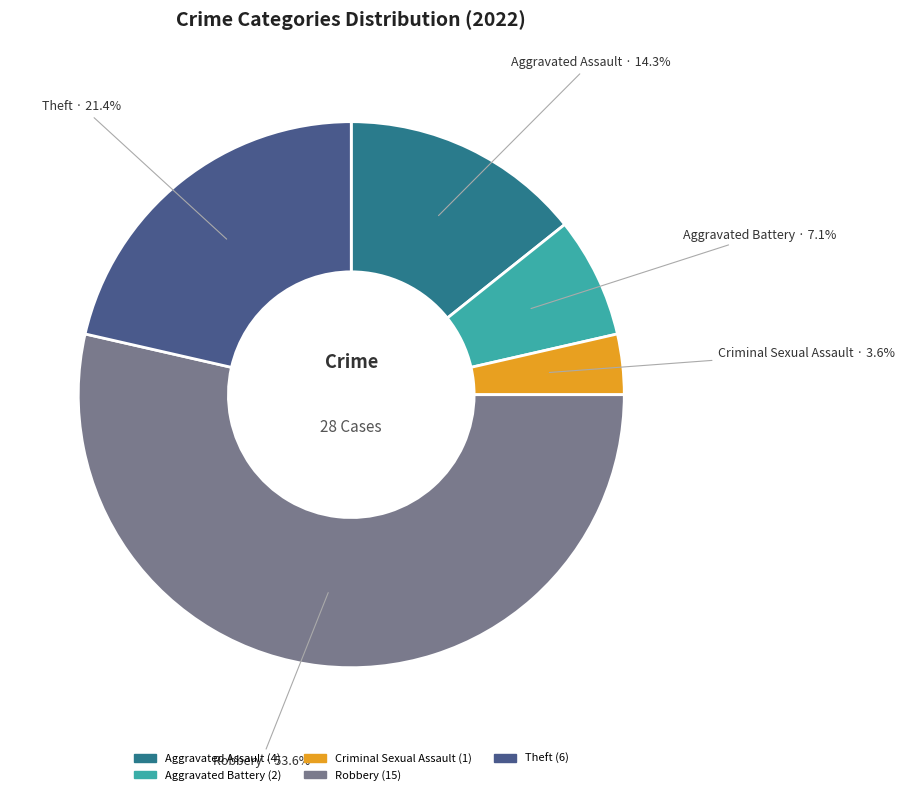

Which slice is the largest?

Robbery